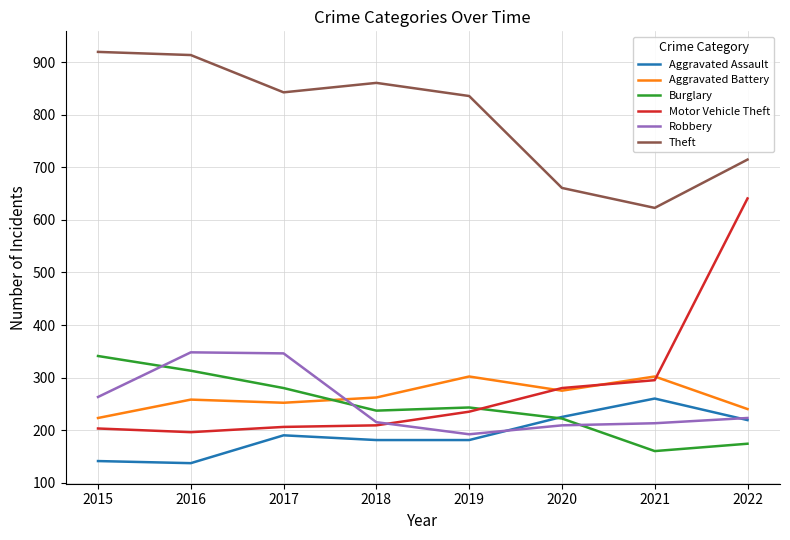

What is the maximum value shown in the chart?

920